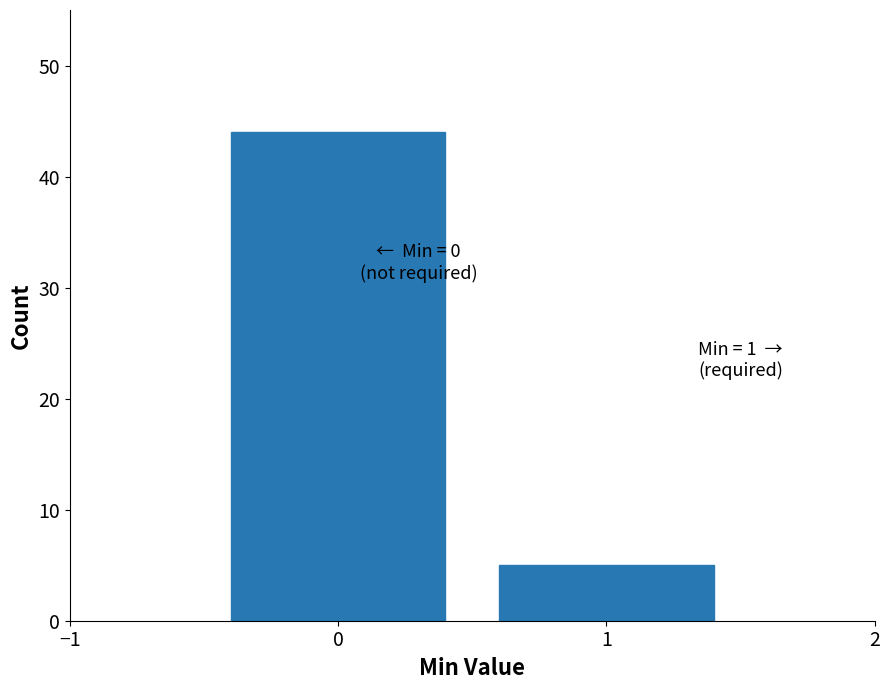

Reading right to left, extract all data points from this chart.

5	44